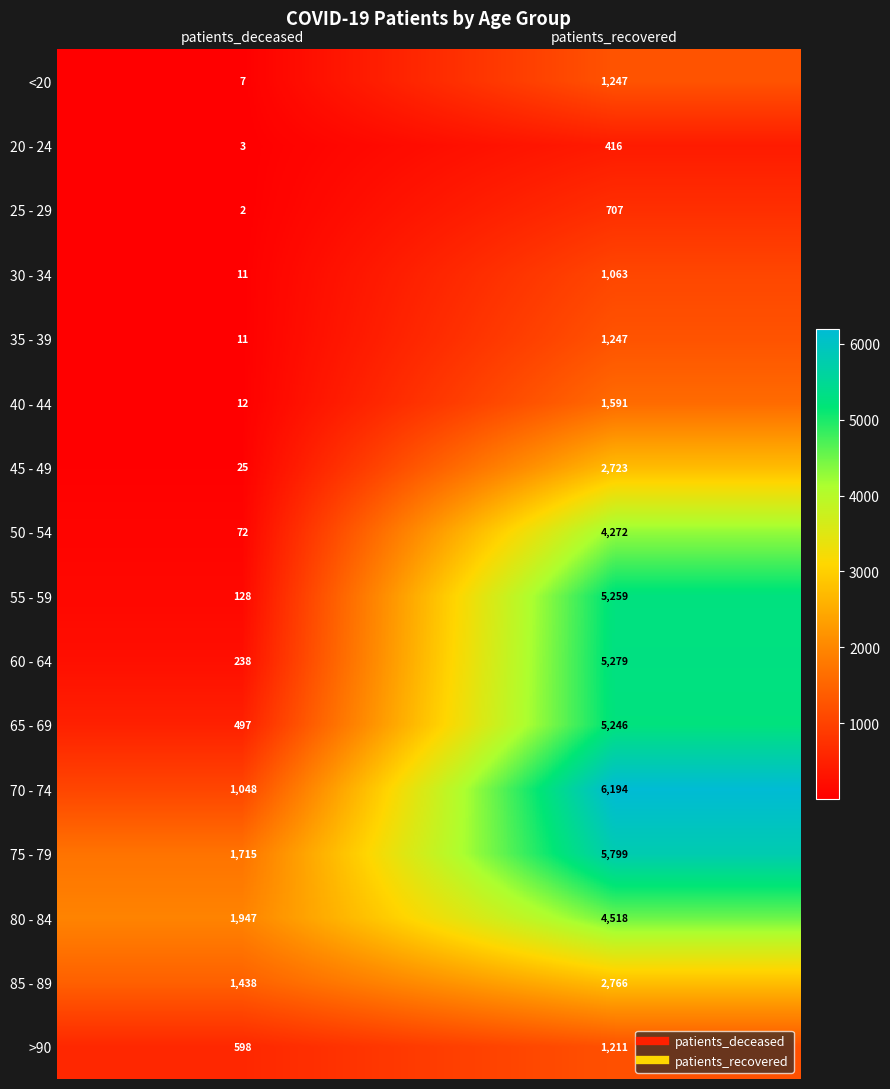

Which series changed the most between patients_deceased and patients_recovered?

70 - 74